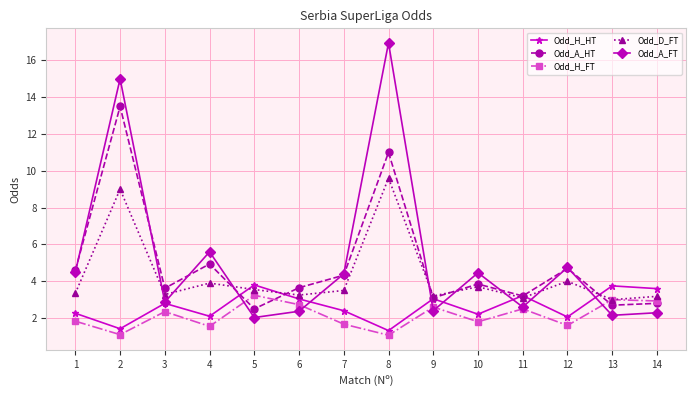

Is the value of Odd_A_FT at 9 greater than the value of Odd_D_FT at 14?

No